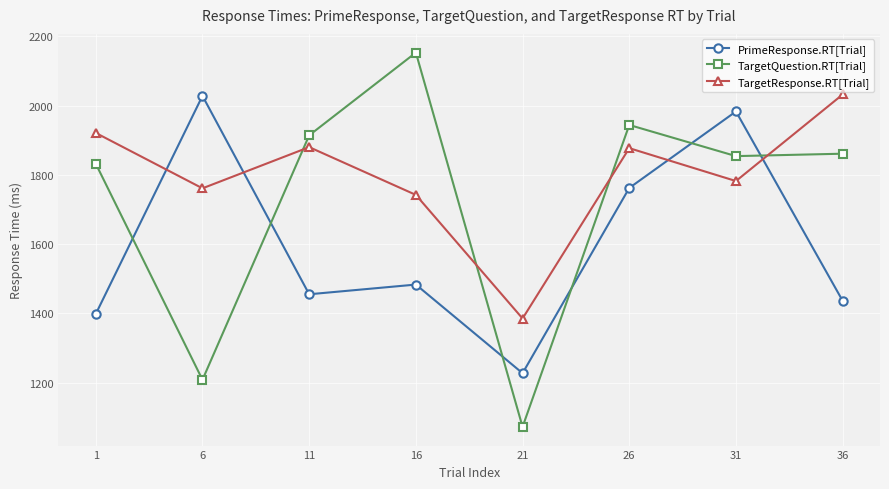

What is the spread (max minus min) of values at 26?

182